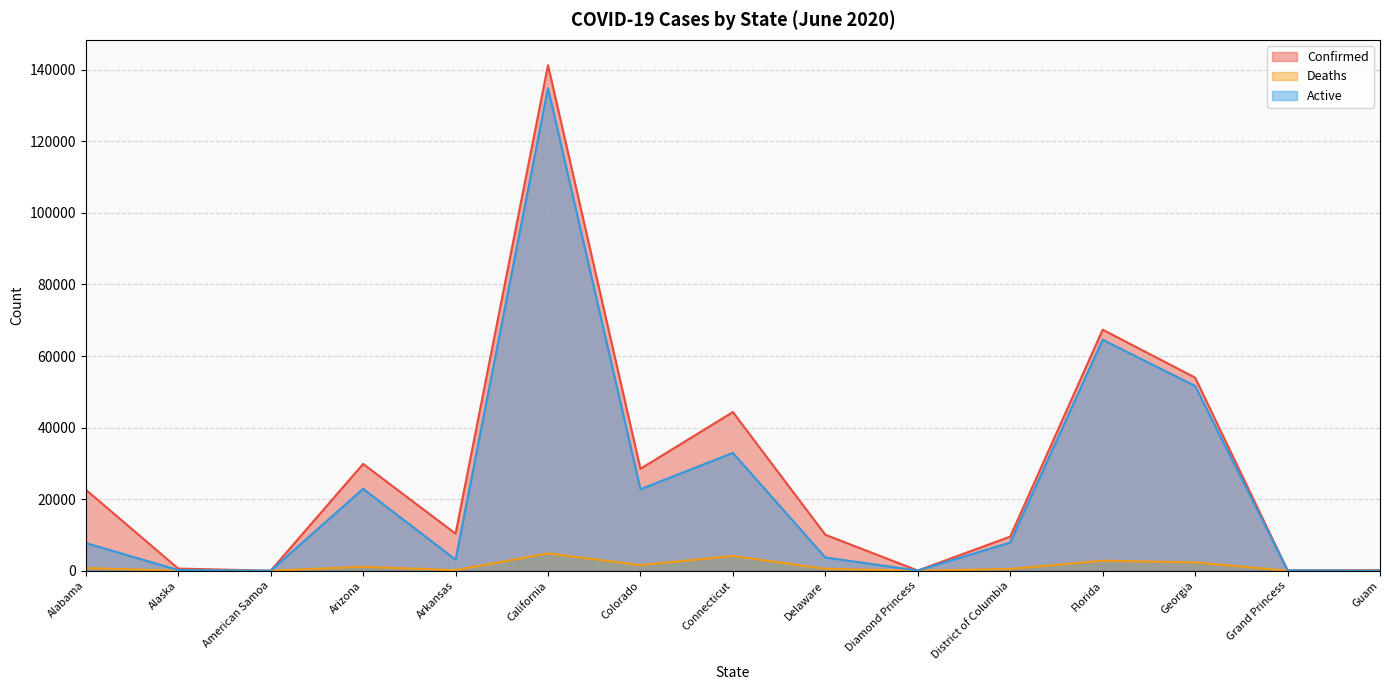

How many values in Deaths are above zero?

13